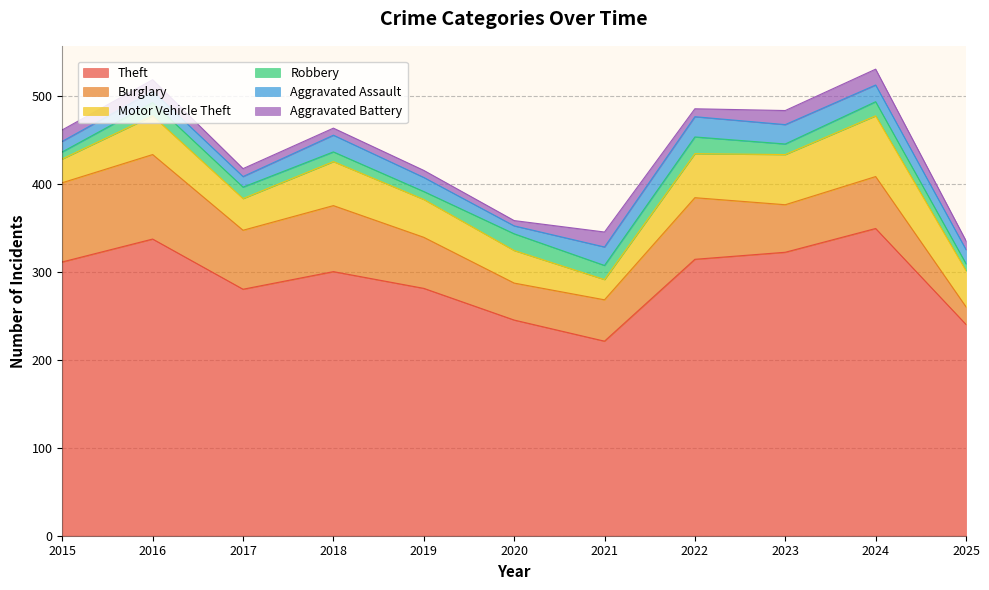

Between 2017 and 2023, which series saw the biggest shift?

Theft